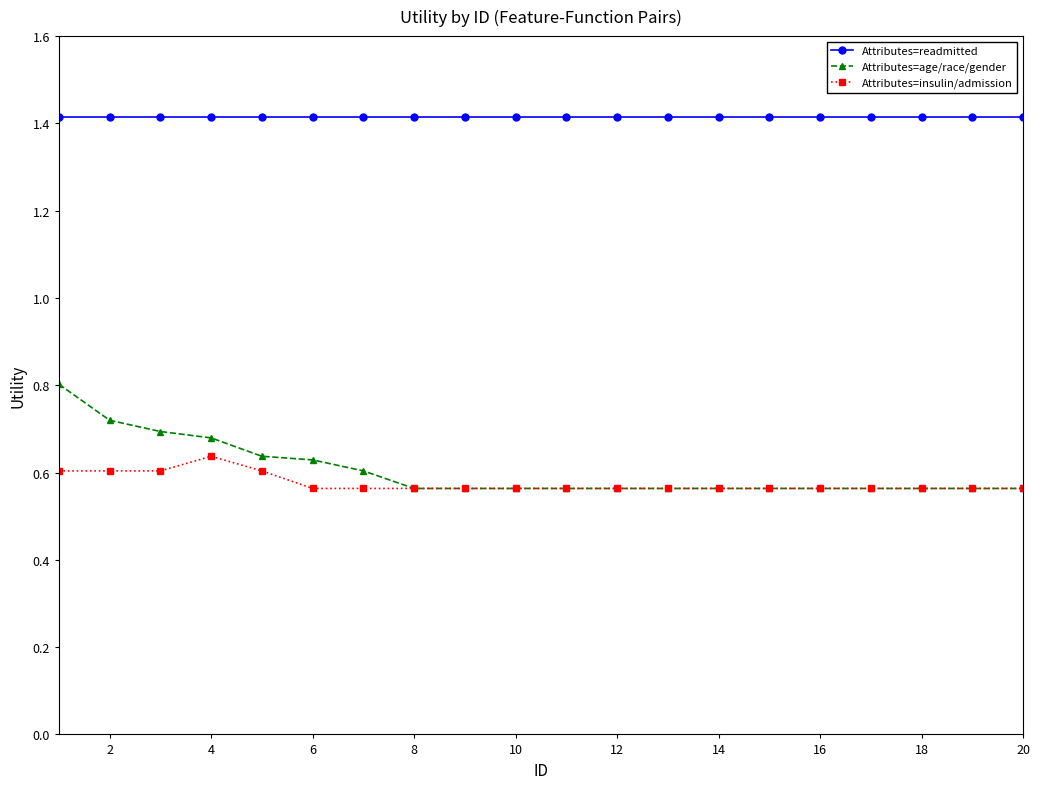

How many series are shown in this chart?

3